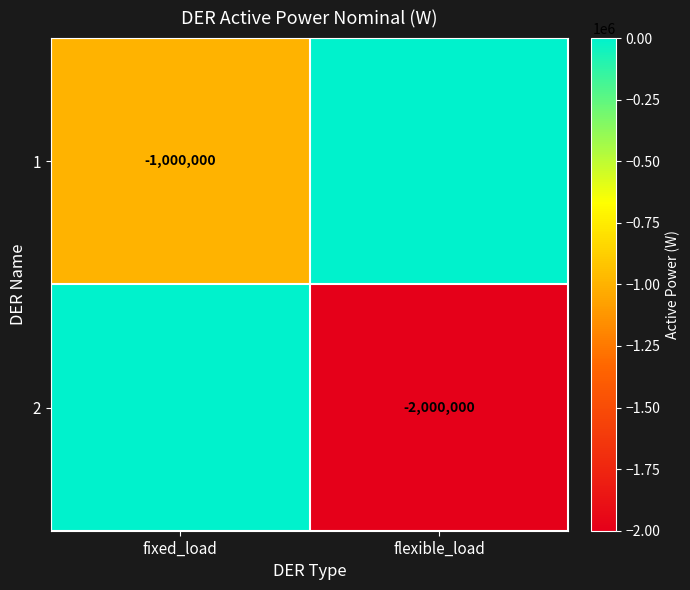

Is it true that 2 equals -2000000 at flexible_load?

True